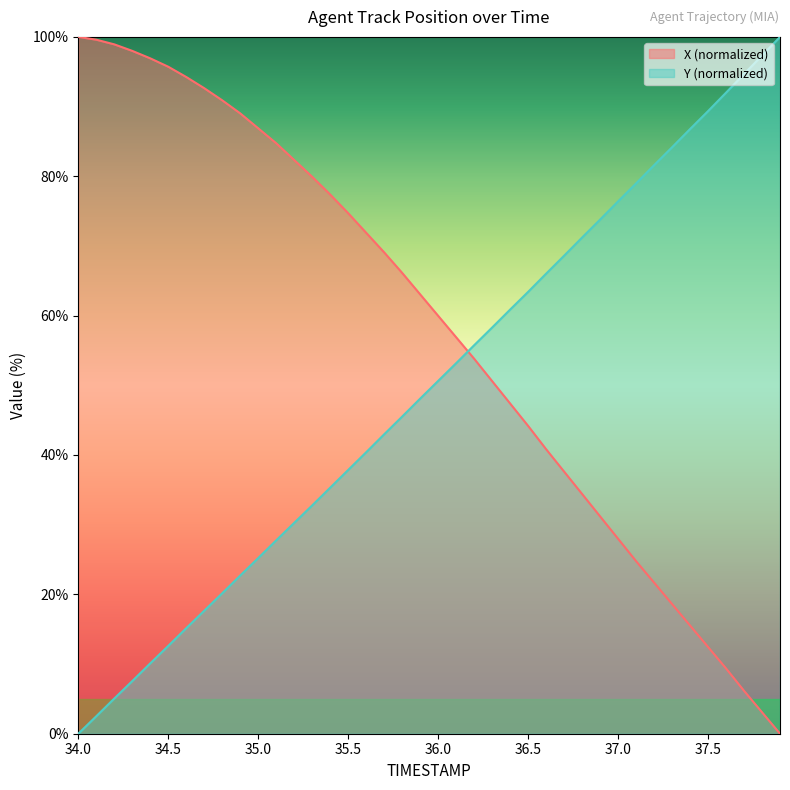

At 37.0, list the series in order from smallest to largest.

X (normalized), Y (normalized)